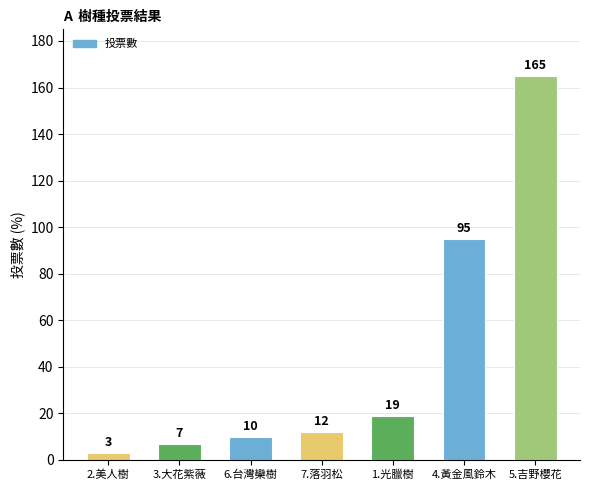

What is the difference between the maximum and minimum values?

162